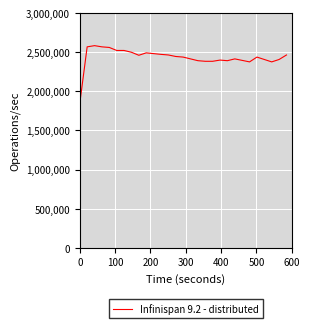

How many values are below 2438461?

13